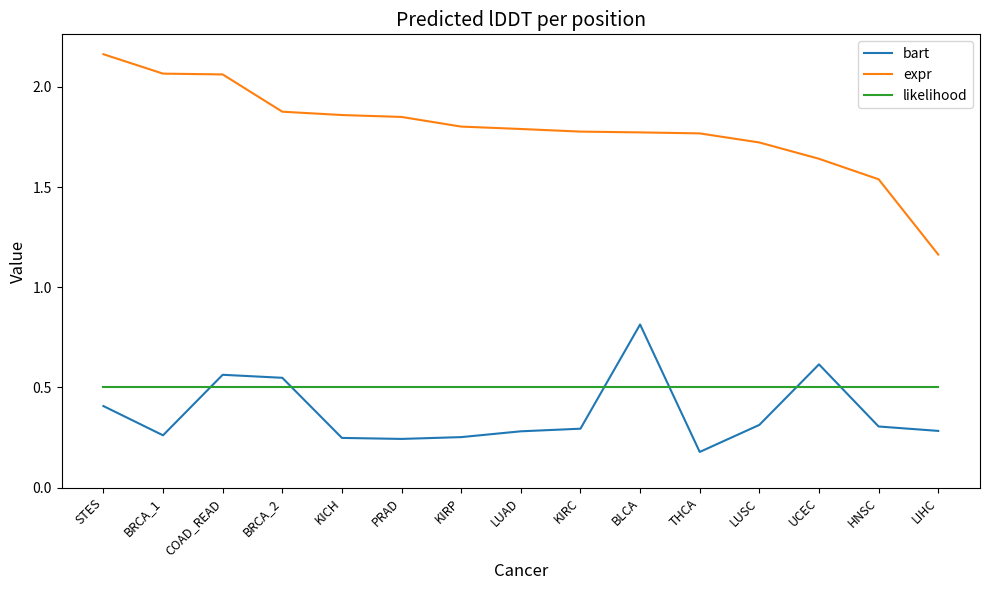

Which series changed the most between BRCA_1 and THCA?

expr